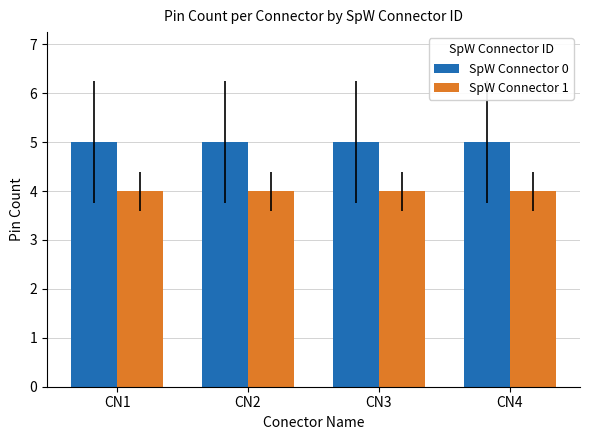

What is the minimum value shown in the chart?

4